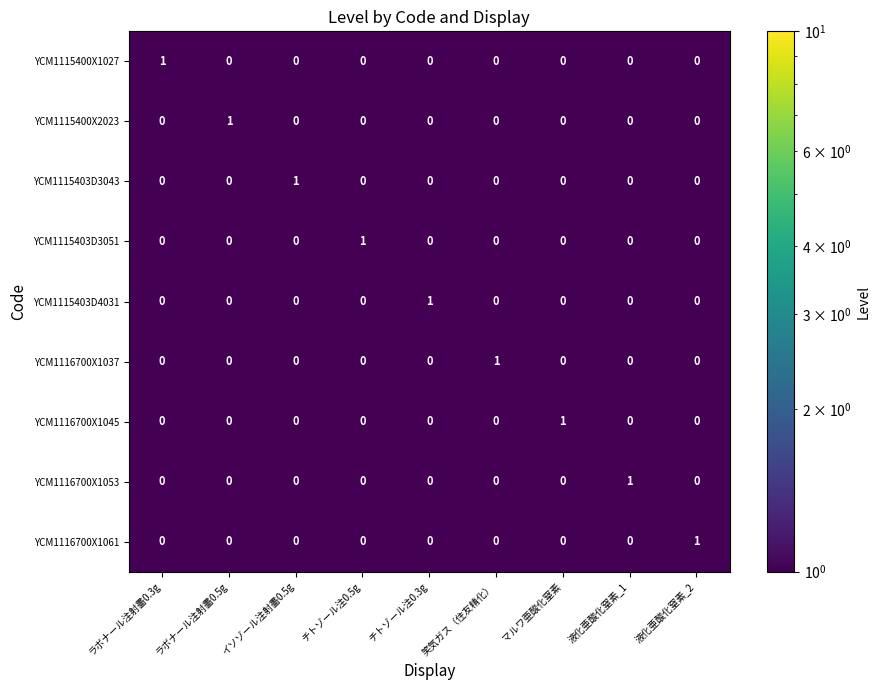

At how many categories does at least one series exceed 0?

9